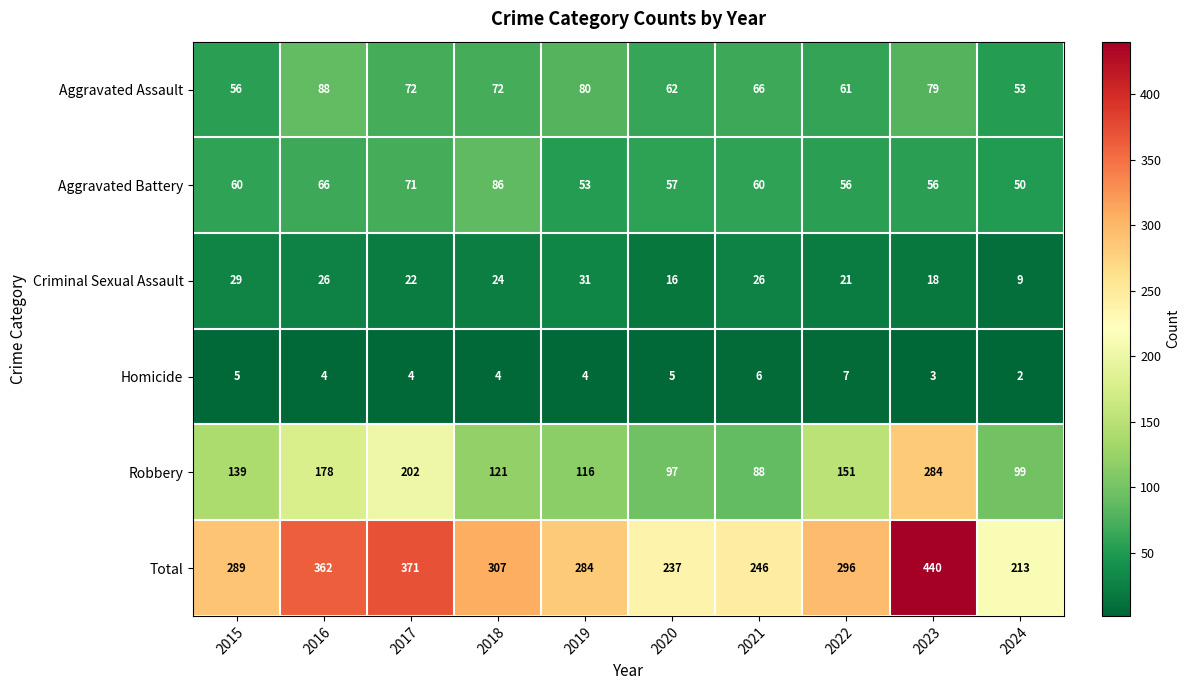

At which label does Aggravated Battery reach its peak?

2018